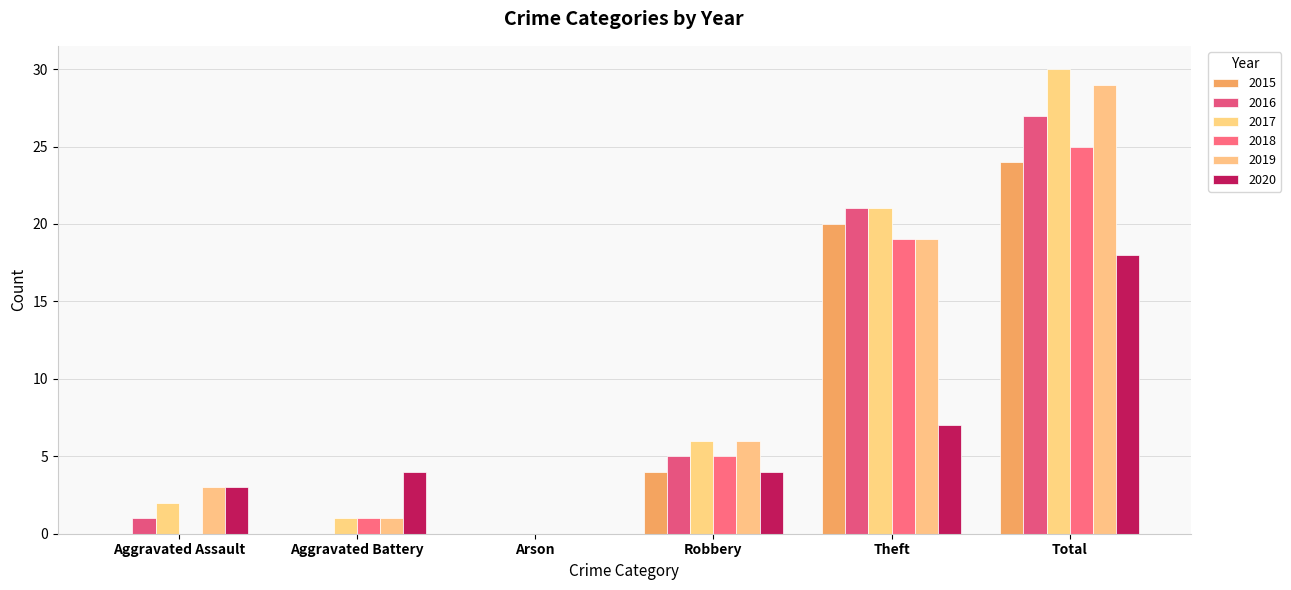

What is the difference between the 2017 values at Aggravated Battery and Robbery?

5